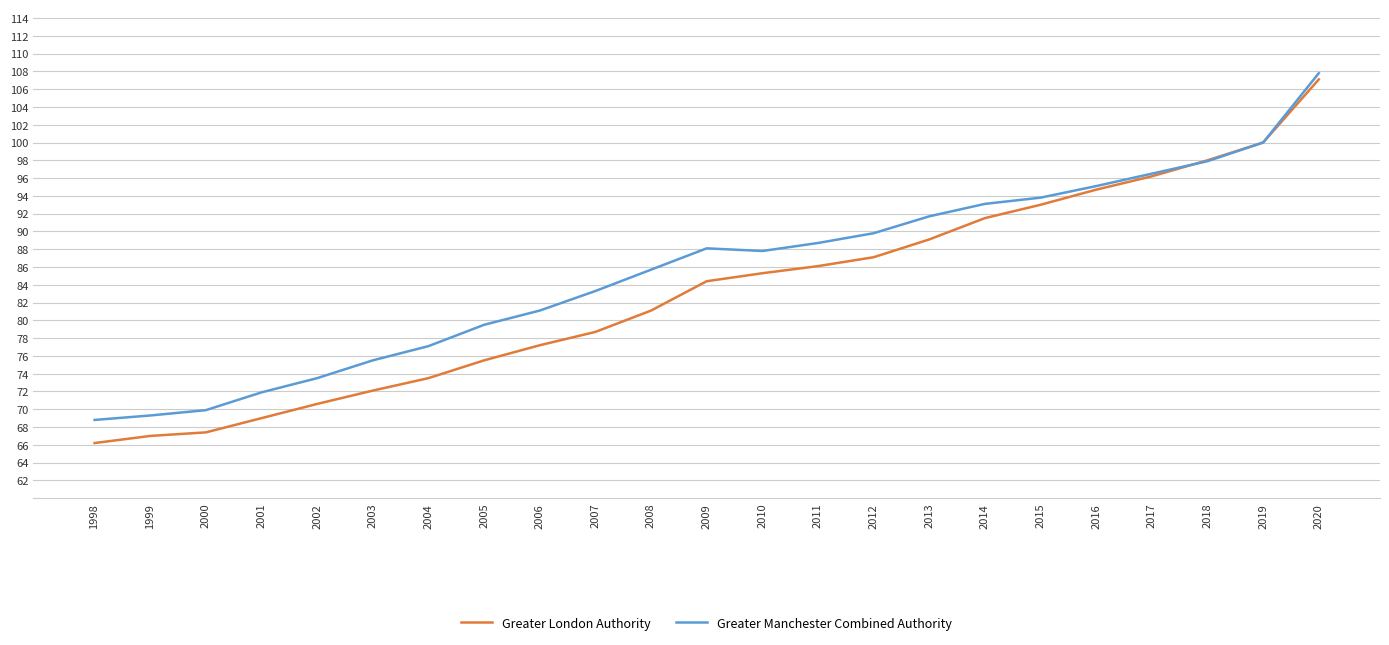

Reading right to left, what are all the values shown in this chart?

Greater London Authority: 2020=107.1	2019=100.0	2018=98.0	2017=96.2	2016=94.7	2015=93.0	2014=91.5	2013=89.1	2012=87.1	2011=86.1	2010=85.3	2009=84.4	2008=81.1	2007=78.7	2006=77.2	2005=75.5	2004=73.5	2003=72.1	2002=70.6	2001=69.0	2000=67.4	1999=67.0	1998=66.2
Greater Manchester Combined Authority: 2020=107.8	2019=100.0	2018=97.9	2017=96.5	2016=95.1	2015=93.8	2014=93.1	2013=91.7	2012=89.8	2011=88.7	2010=87.8	2009=88.1	2008=85.7	2007=83.3	2006=81.1	2005=79.5	2004=77.1	2003=75.5	2002=73.5	2001=71.9	2000=69.9	1999=69.3	1998=68.8